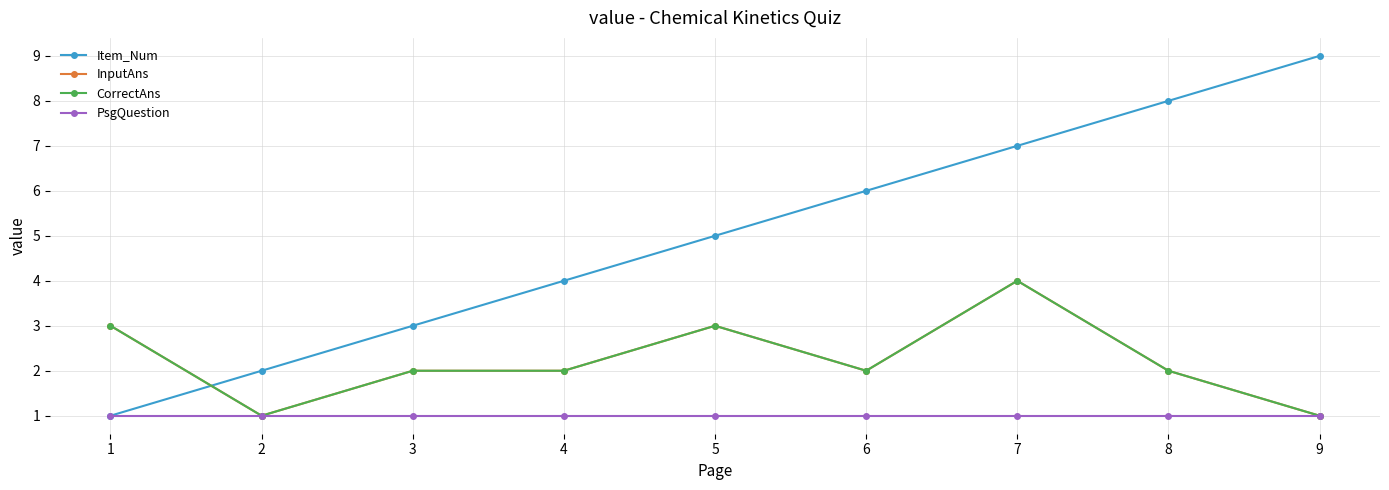

Rank the categories by PsgQuestion value from lowest to highest.

1, 2, 3, 4, 5, 6, 7, 8, 9